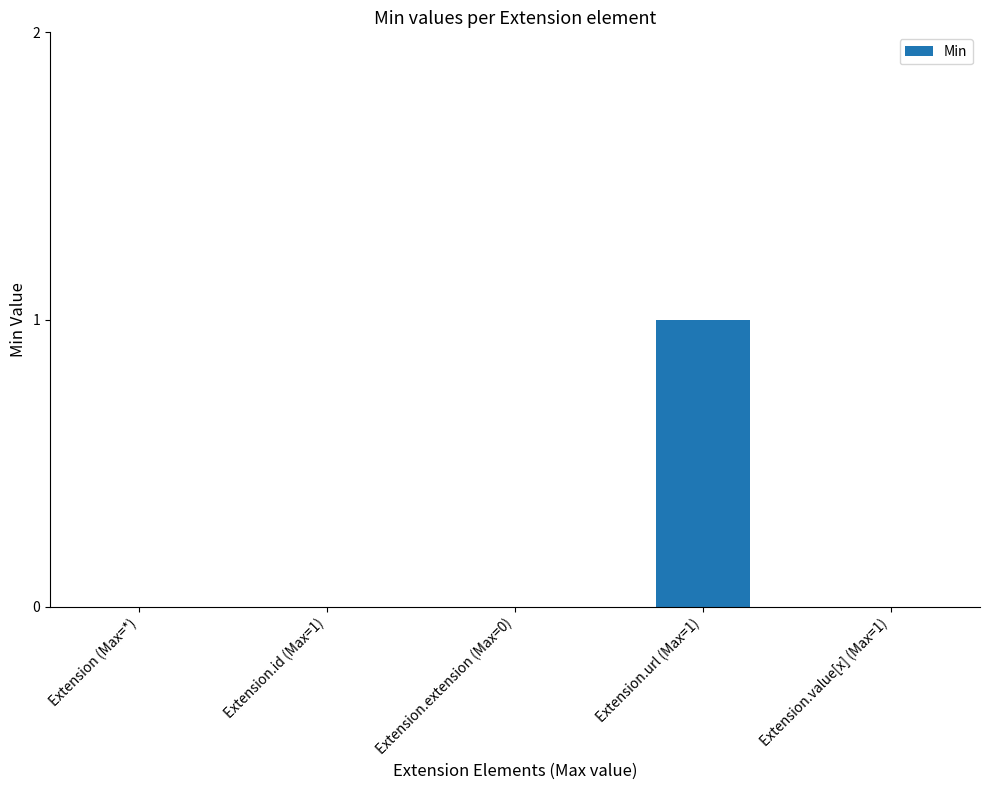

Reading left to right, extract all data points from this chart.

Extension (Max=*)=0	Extension.id (Max=1)=0	Extension.extension (Max=0)=0	Extension.url (Max=1)=1	Extension.value[x] (Max=1)=0